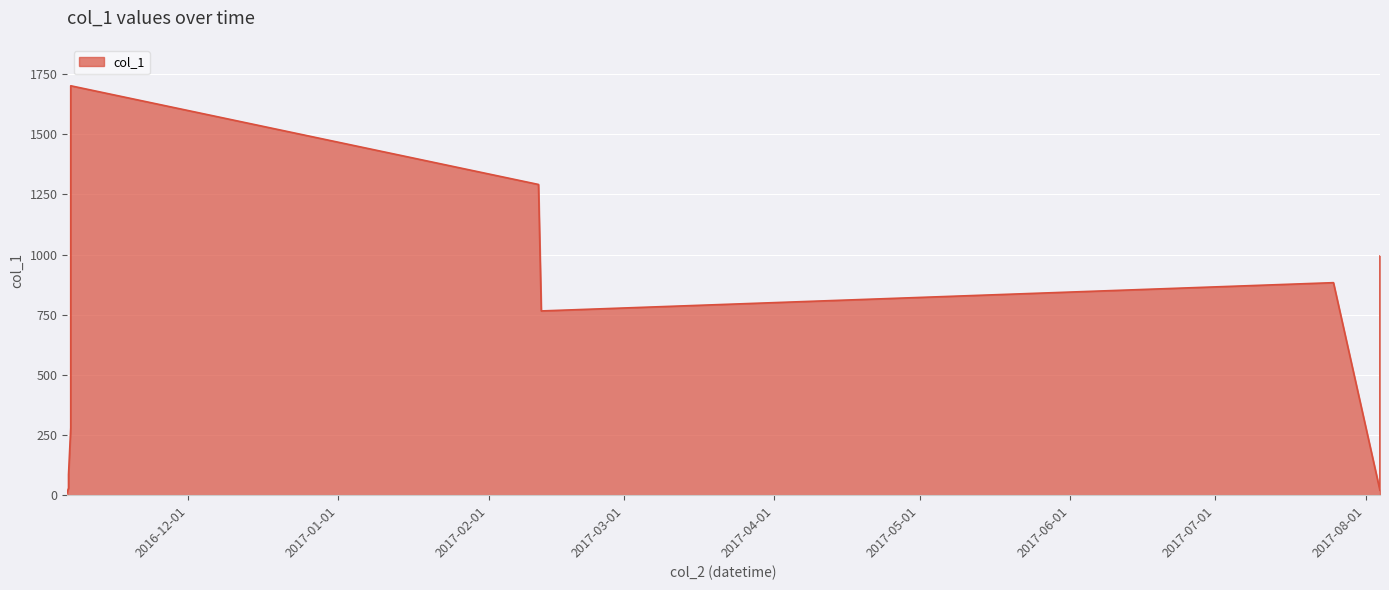

What is the greatest value displayed?

1701.9